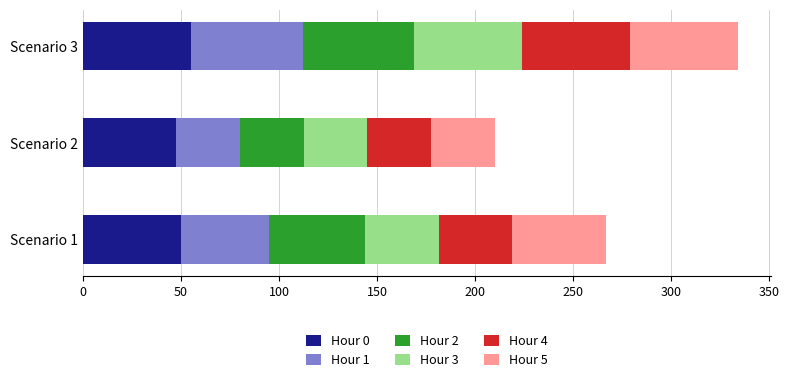

How many categories are shown in the chart?

3